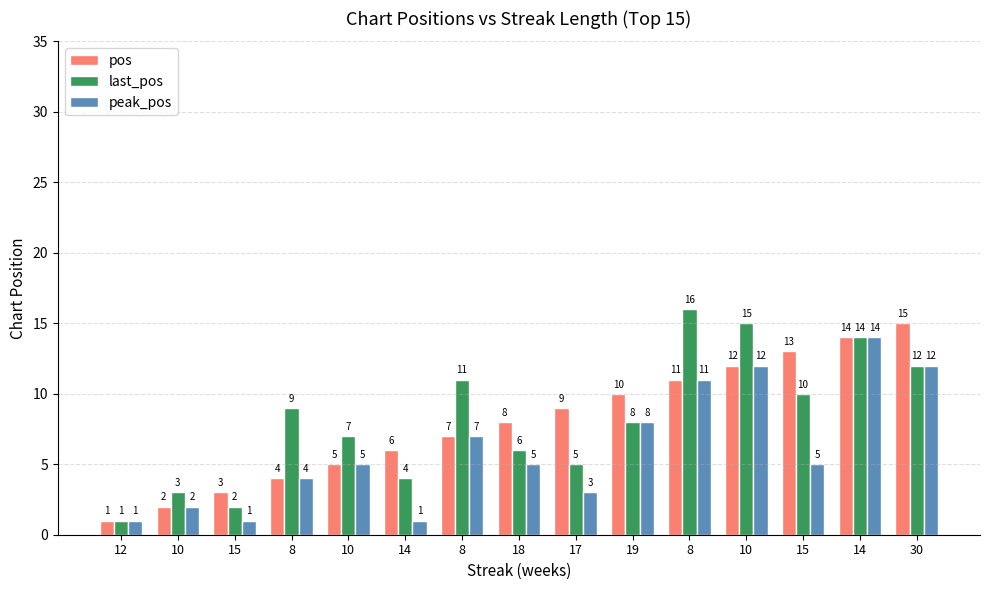

Reading left to right, transcribe all the data shown in this chart.

pos: 1	2	3	4	5	6	7	8	9	10	11	12	13	14	15
last_pos: 1	3	2	9	7	4	11	6	5	8	16	15	10	14	12
peak_pos: 1	2	1	4	5	1	7	5	3	8	11	12	5	14	12